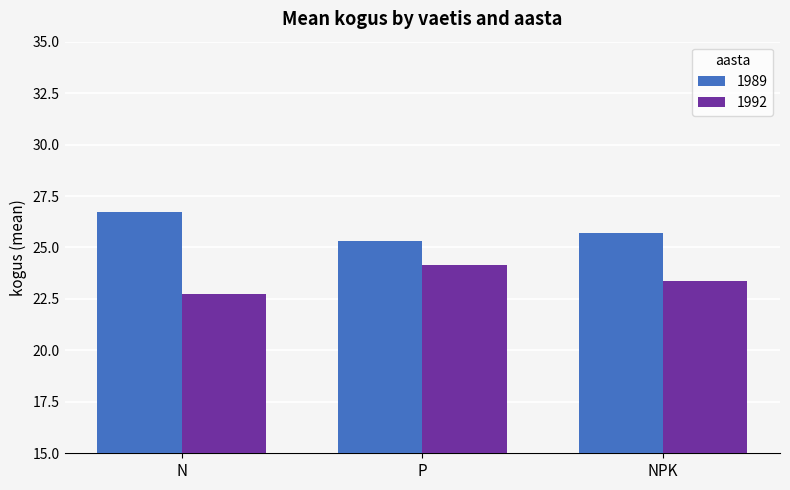

List the series in order of their overall mean, highest first.

1989, 1992